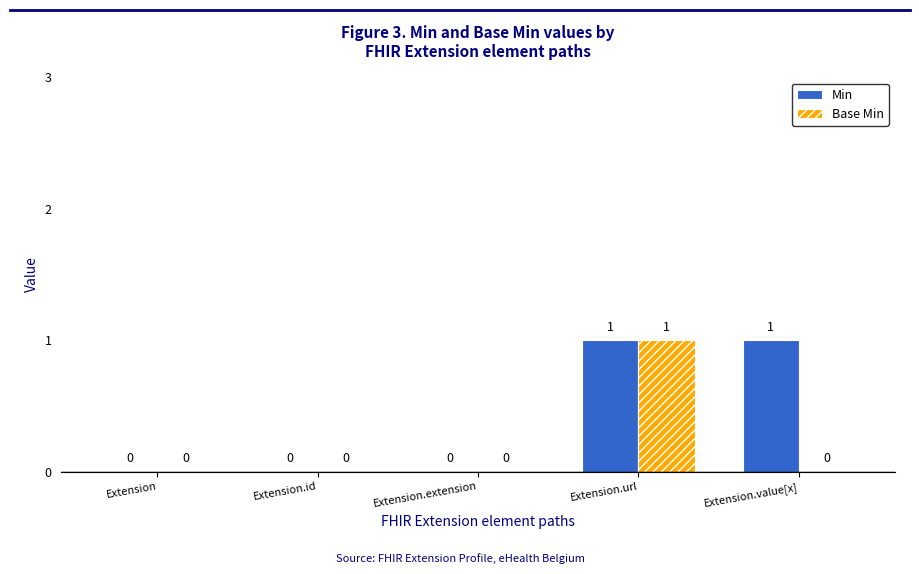

Reading left to right, list all the values displayed in this chart.

Min: Extension=0	Extension.id=0	Extension.extension=0	Extension.url=1	Extension.value[x]=1
Base Min: Extension=0	Extension.id=0	Extension.extension=0	Extension.url=1	Extension.value[x]=0